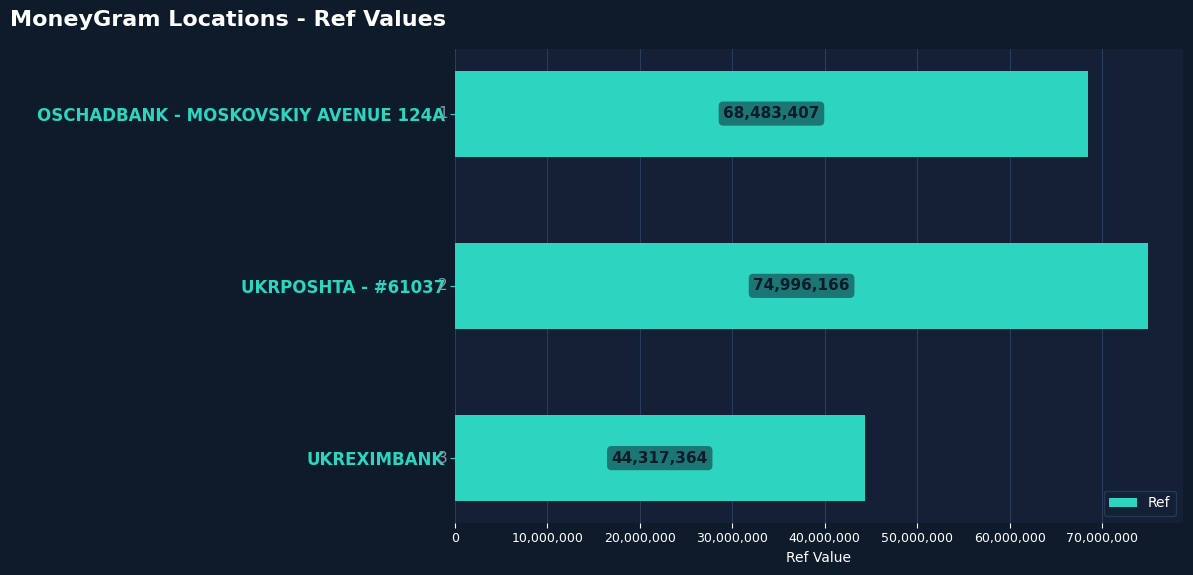

What is the difference between the maximum and minimum values?

30678802